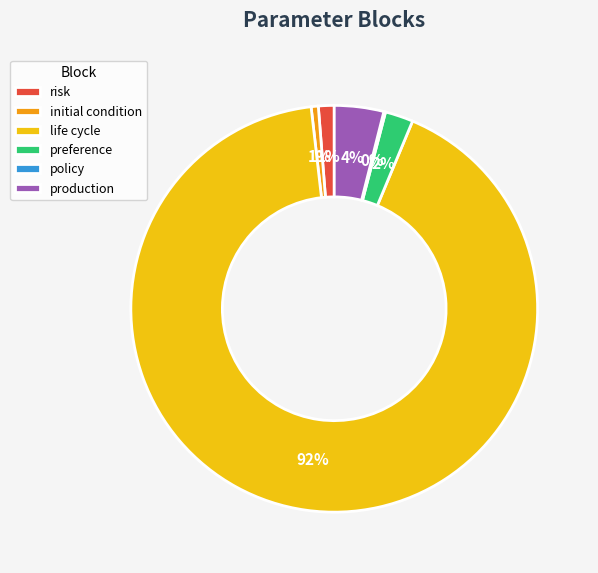

Between preference and risk, which is larger?

preference